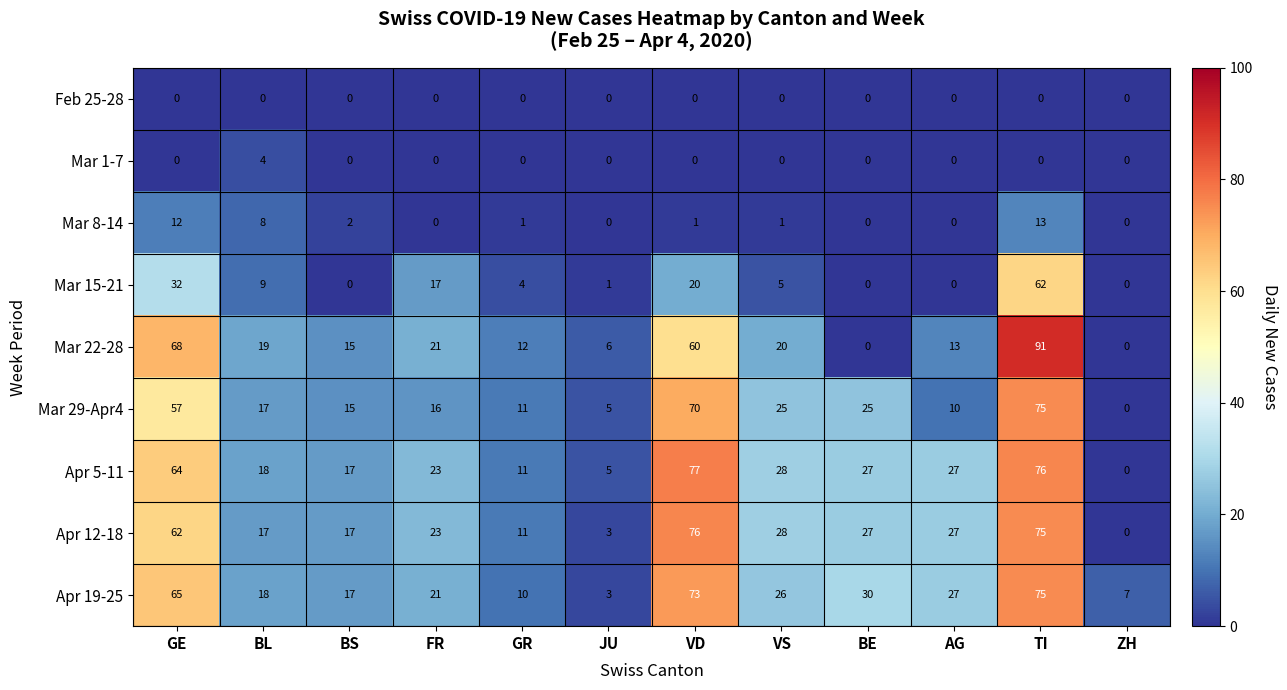

At how many categories does at least one series exceed 61?

3